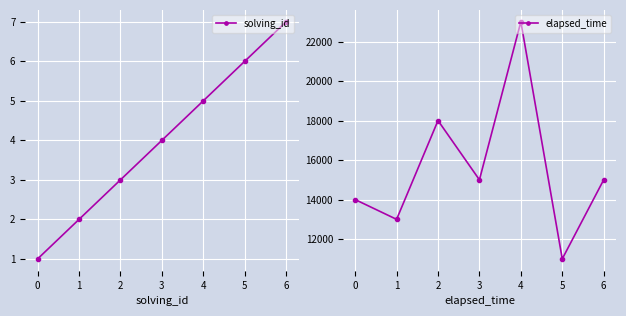

What is the highest value of the solving_id series?

7